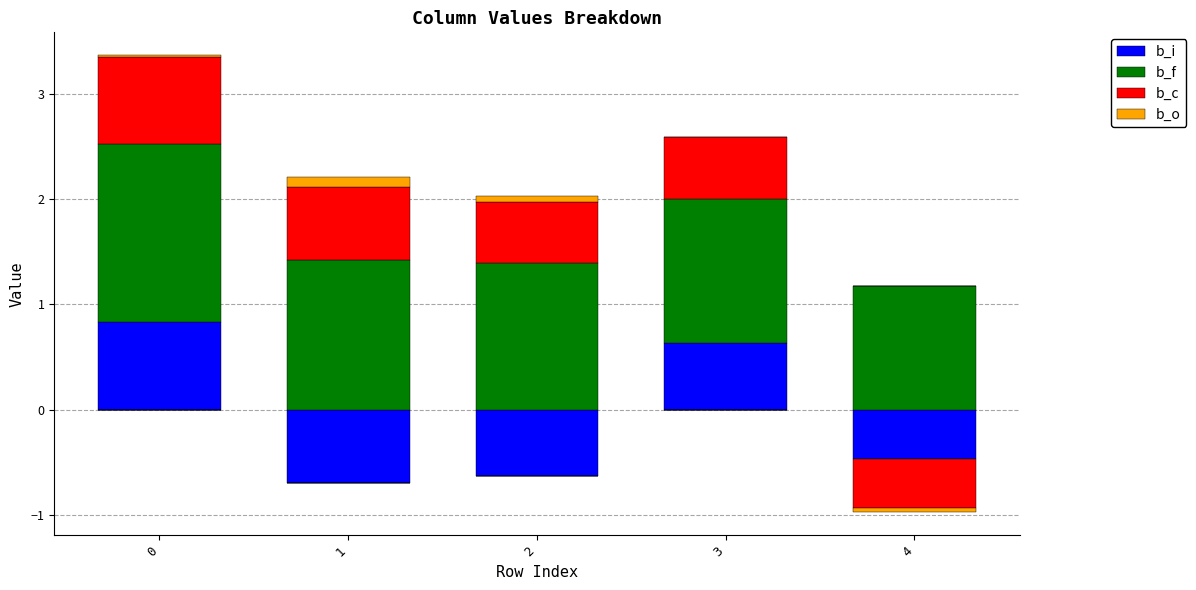

Which series changed the most between 0 and 1?

b_i